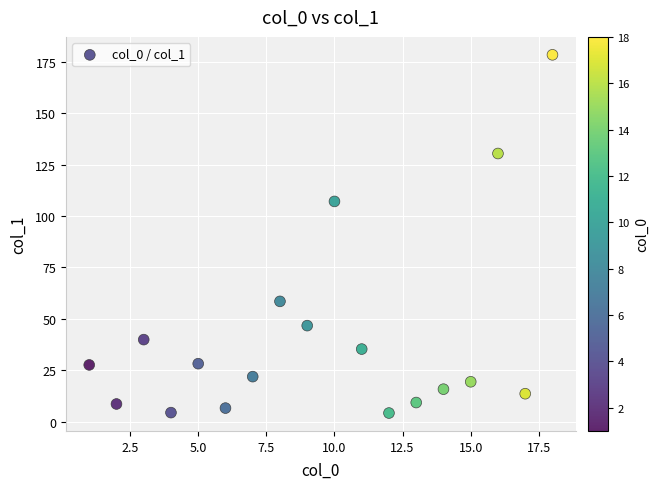

What is the range of Y values (max minus min)?

174.2